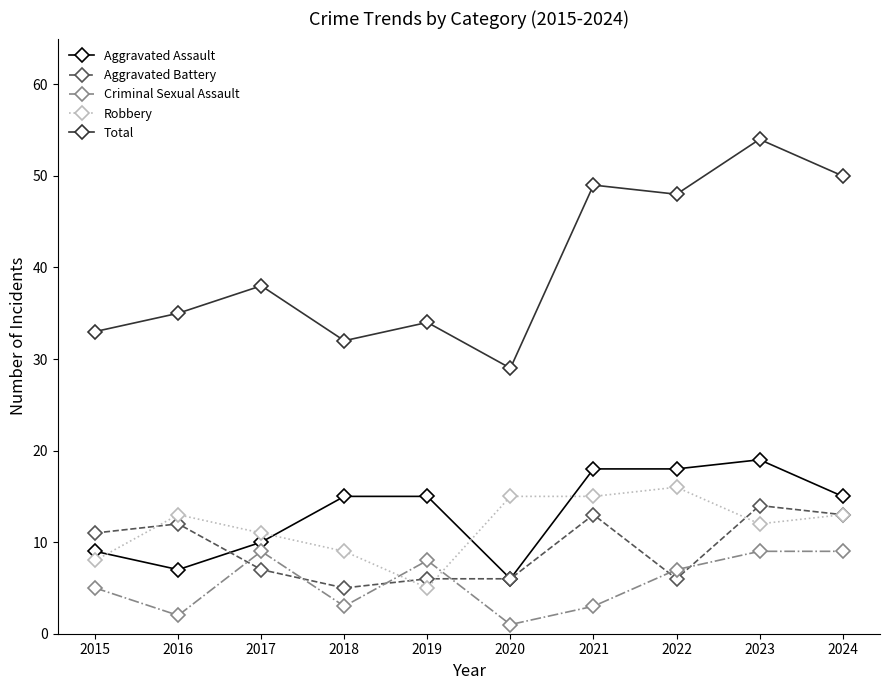

What are all the series names shown in the legend?

Aggravated Assault, Aggravated Battery, Criminal Sexual Assault, Robbery, Total